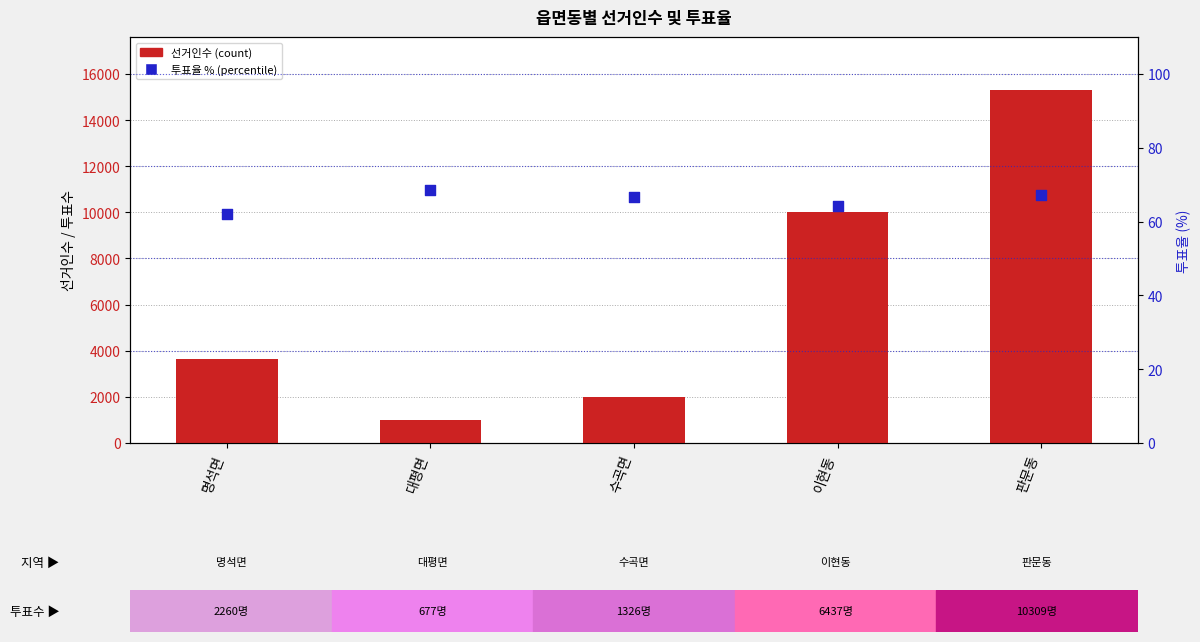

Which series contains the lowest Y value?

투표율(%)